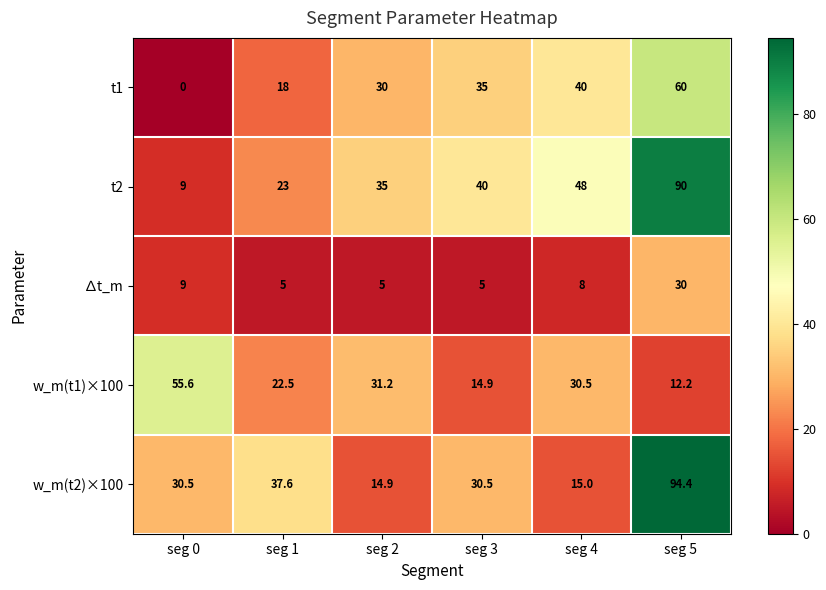

What is the maximum value shown in the chart?

94.4